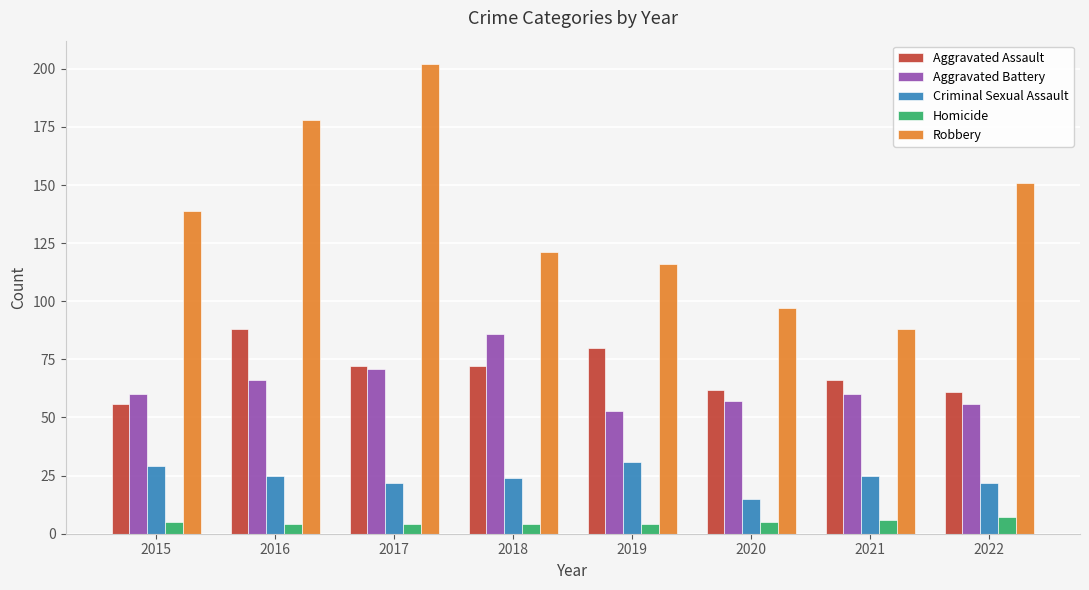

How many values in the Homicide series are below 5?

4